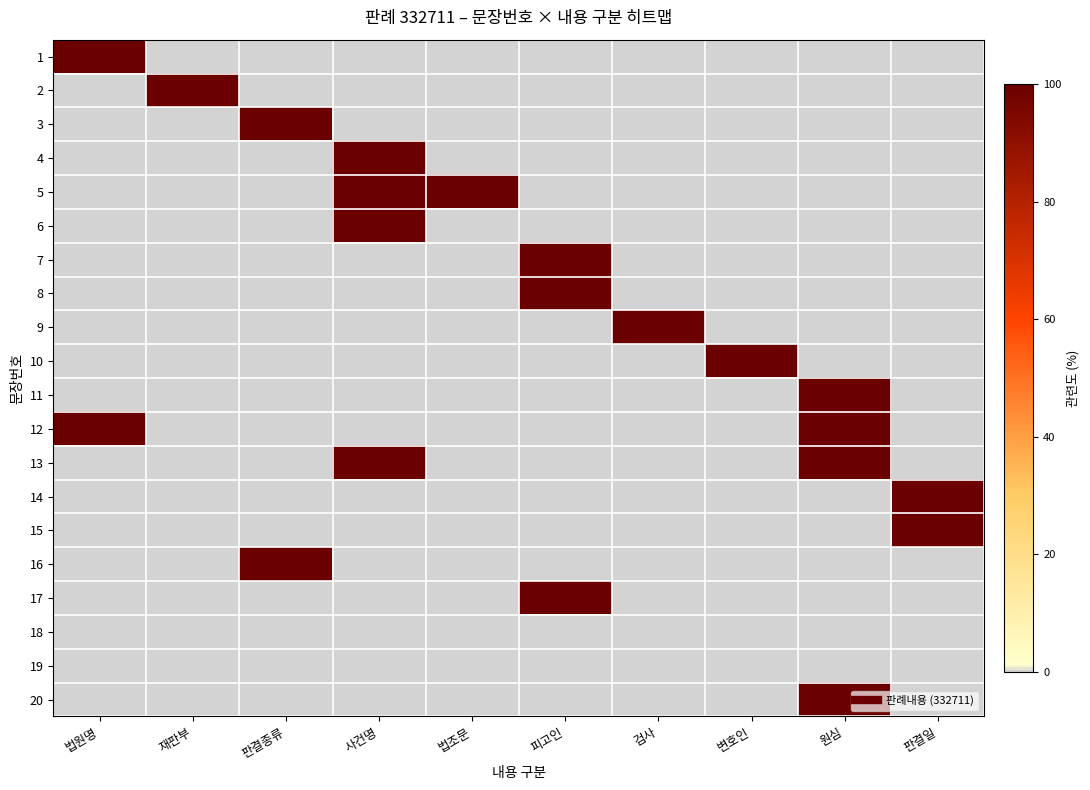

How many categories are shown in the chart?

10